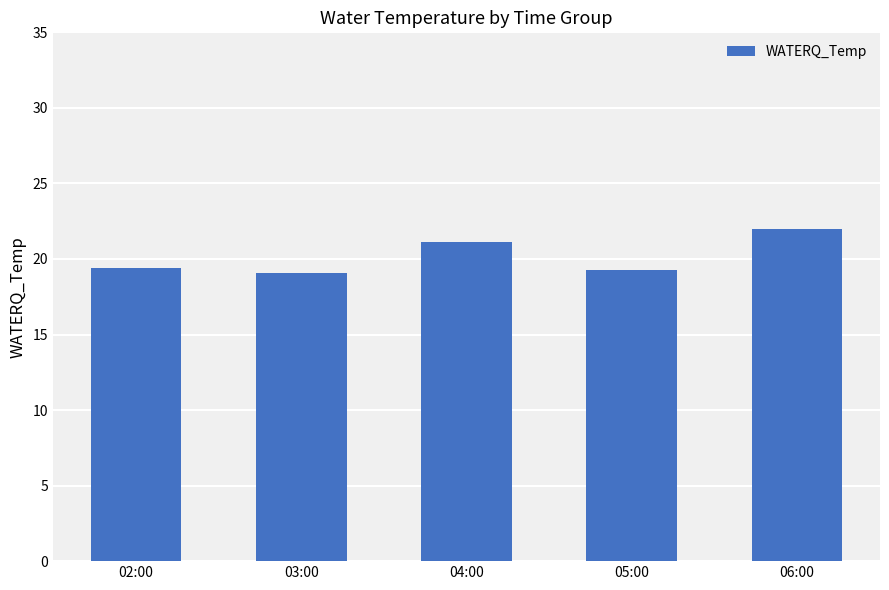

How many bars are there in total?

5